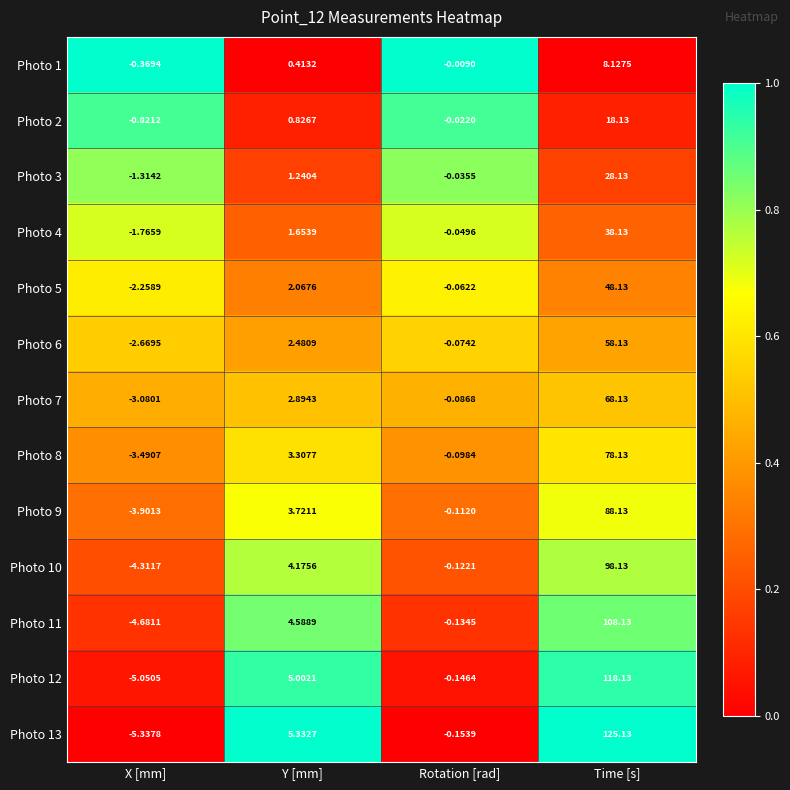

Rank the series by their maximum value, from lowest to highest.

Photo 1, Photo 2, Photo 3, Photo 4, Photo 5, Photo 6, Photo 7, Photo 8, Photo 9, Photo 10, Photo 11, Photo 12, Photo 13